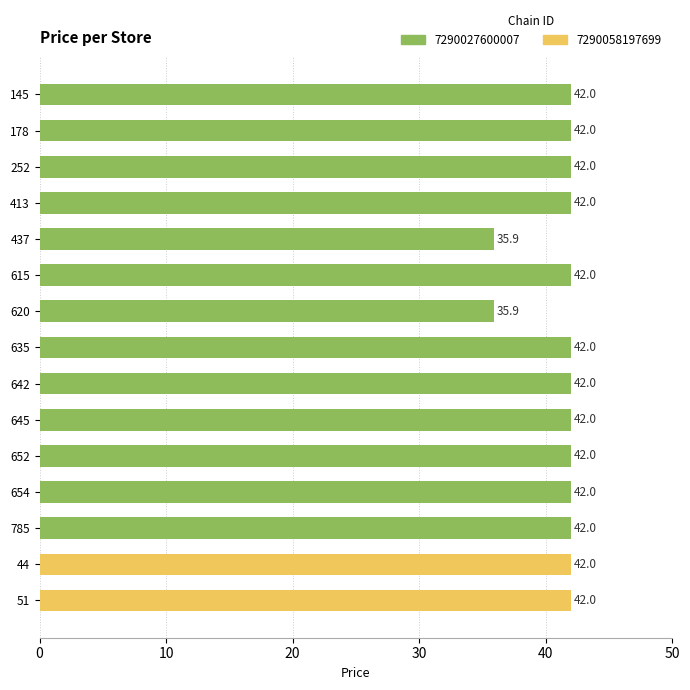

What is the label of the 12th bar from the top?

654